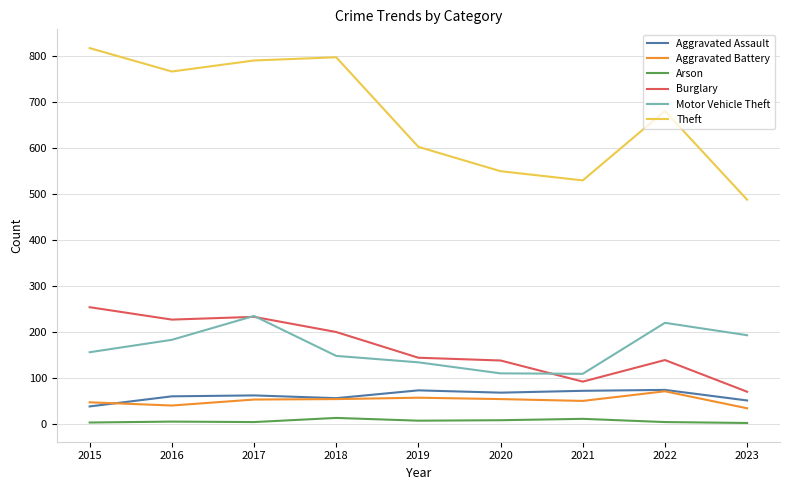

True or false: Arson and Burglary cross at least once.

False